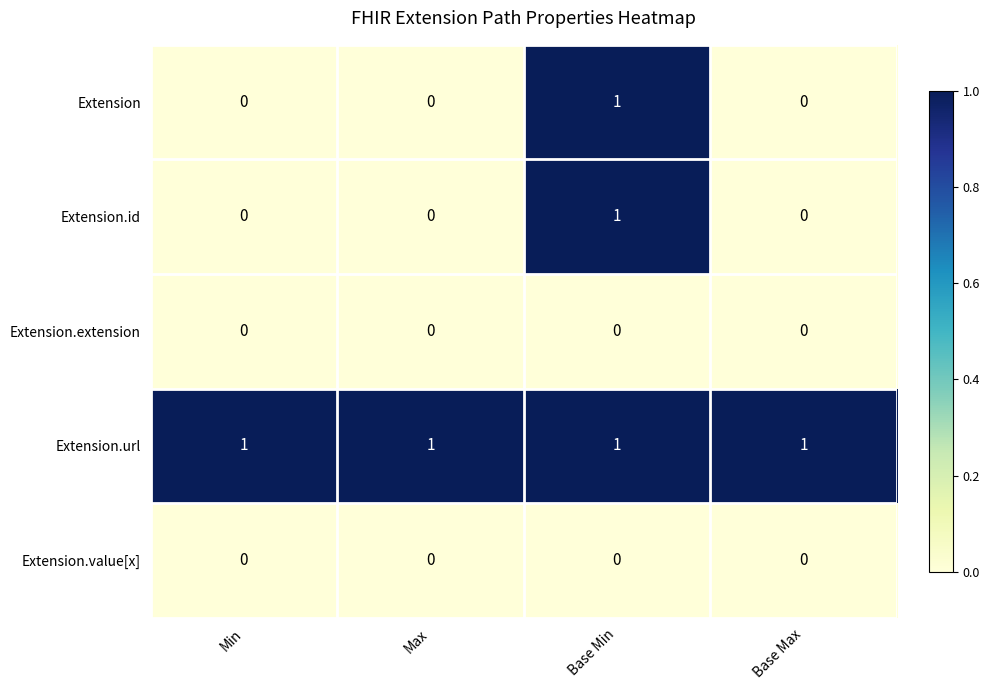

The Extension.id series shows 1 at Base Min. True or false?

True